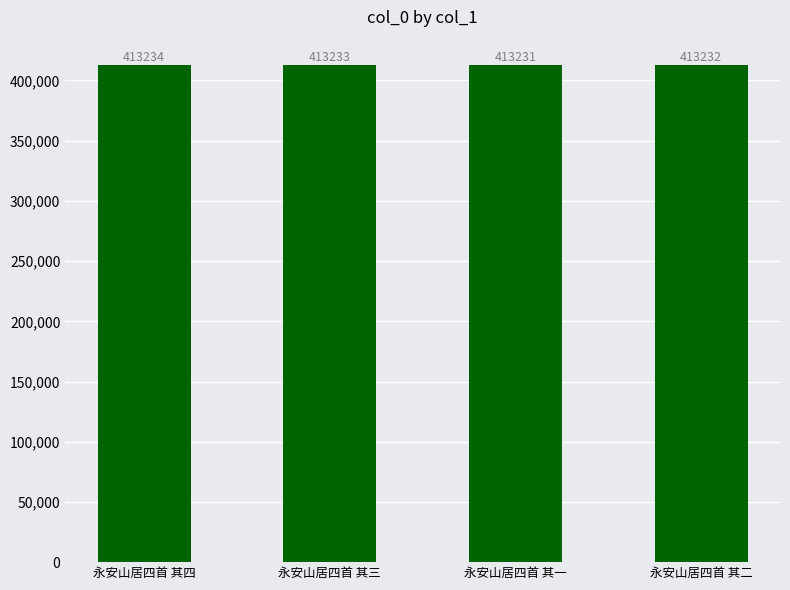

What is the change in value from 永安山居四首 其三 to 永安山居四首 其二?

-1